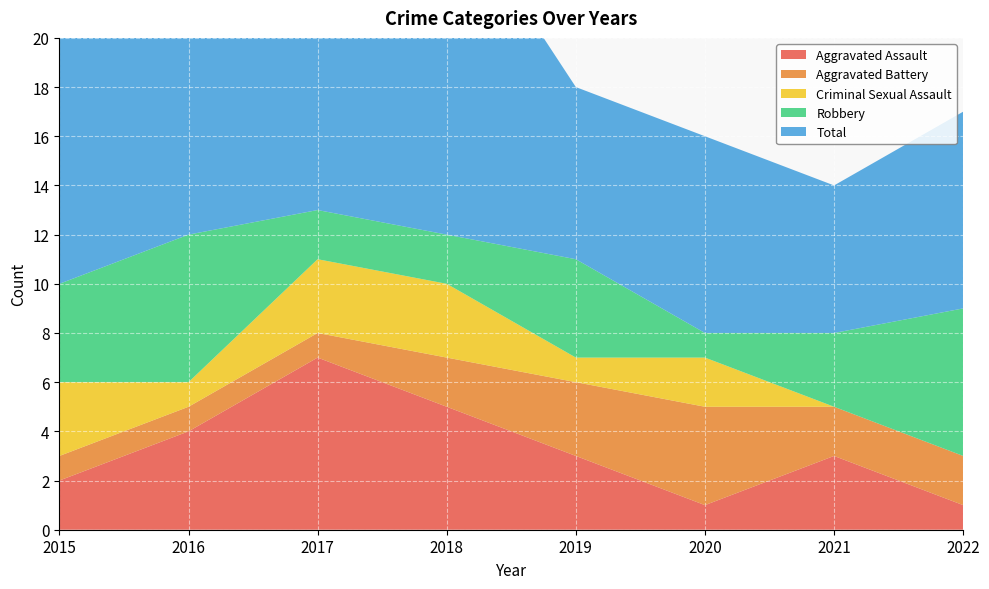

Reading left to right, list all the values displayed in this chart.

Aggravated Assault: 2015=2	2016=4	2017=7	2018=5	2019=3	2020=1	2021=3	2022=1
Aggravated Battery: 2015=1	2016=1	2017=1	2018=2	2019=3	2020=4	2021=2	2022=2
Criminal Sexual Assault: 2015=3	2016=1	2017=3	2018=3	2019=1	2020=2	2021=0	2022=0
Robbery: 2015=4	2016=6	2017=2	2018=2	2019=4	2020=1	2021=3	2022=6
Total: 2015=10	2016=8	2017=8	2018=14	2019=7	2020=8	2021=6	2022=8